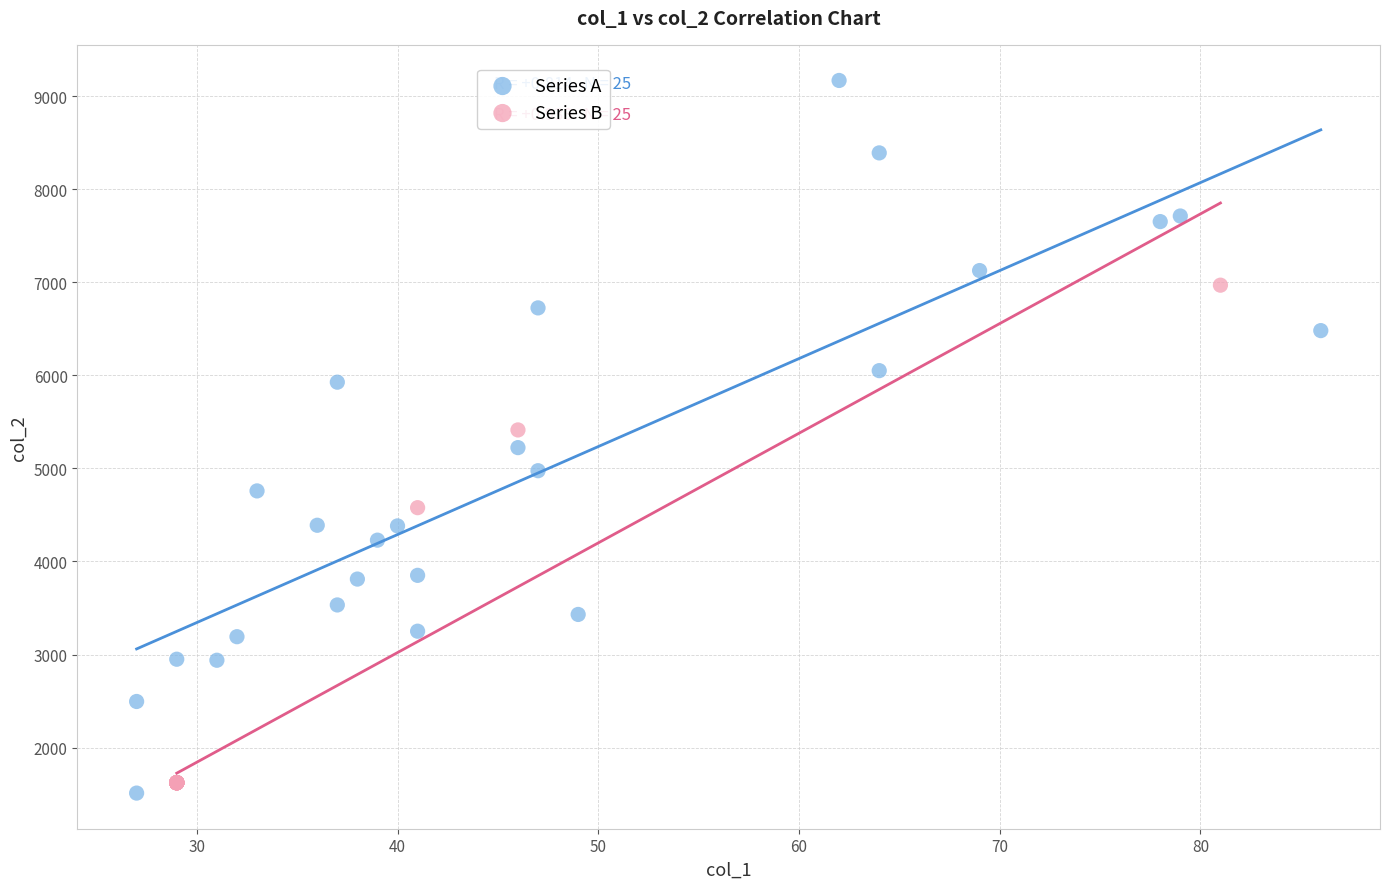

Which series contains the highest Y value?

Series A